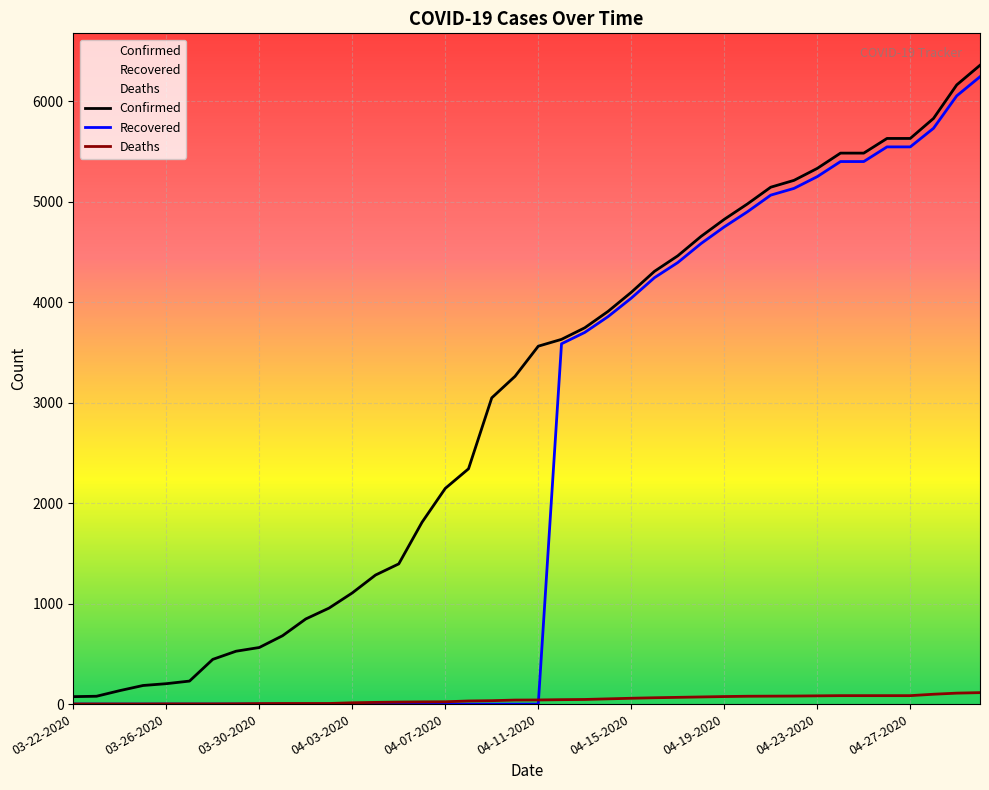

What is the highest value of the Confirmed series?

6356